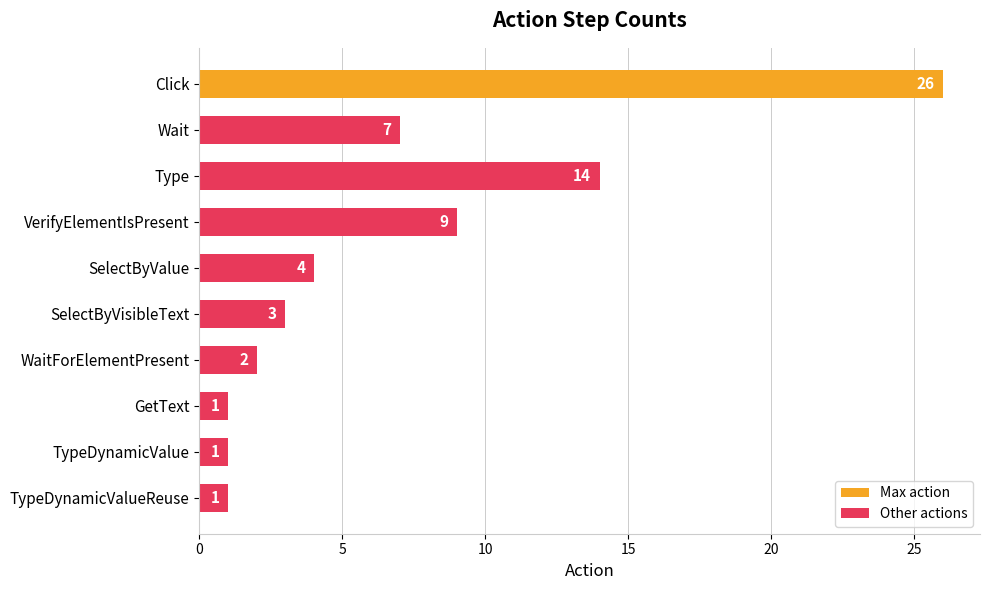

What is the difference between the second highest and second lowest values?

13